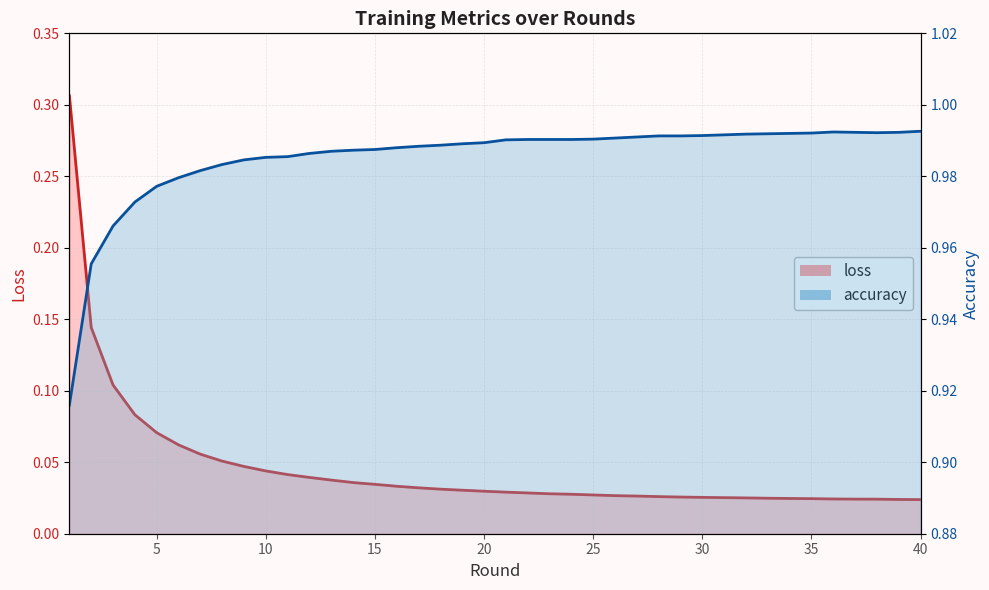

What is the average value of the accuracy series?

1.0